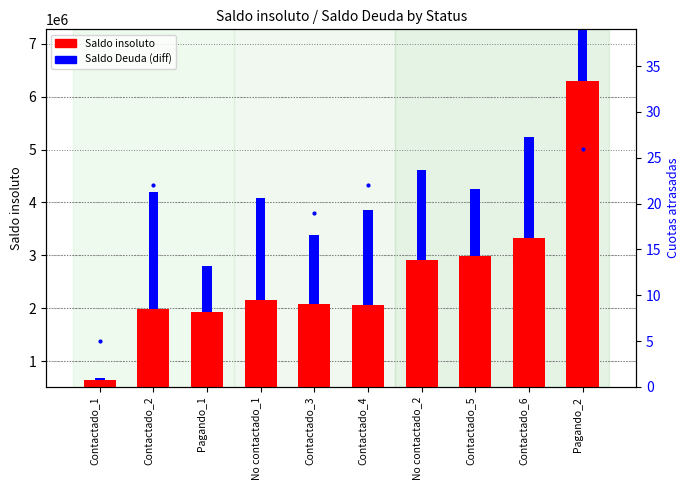

Rank the categories by Saldo Deuda (diff) value from highest to lowest.

Pagando_2, Contactado_2, No contactado_1, Contactado_6, Contactado_4, No contactado_2, Contactado_3, Contactado_5, Pagando_1, Contactado_1